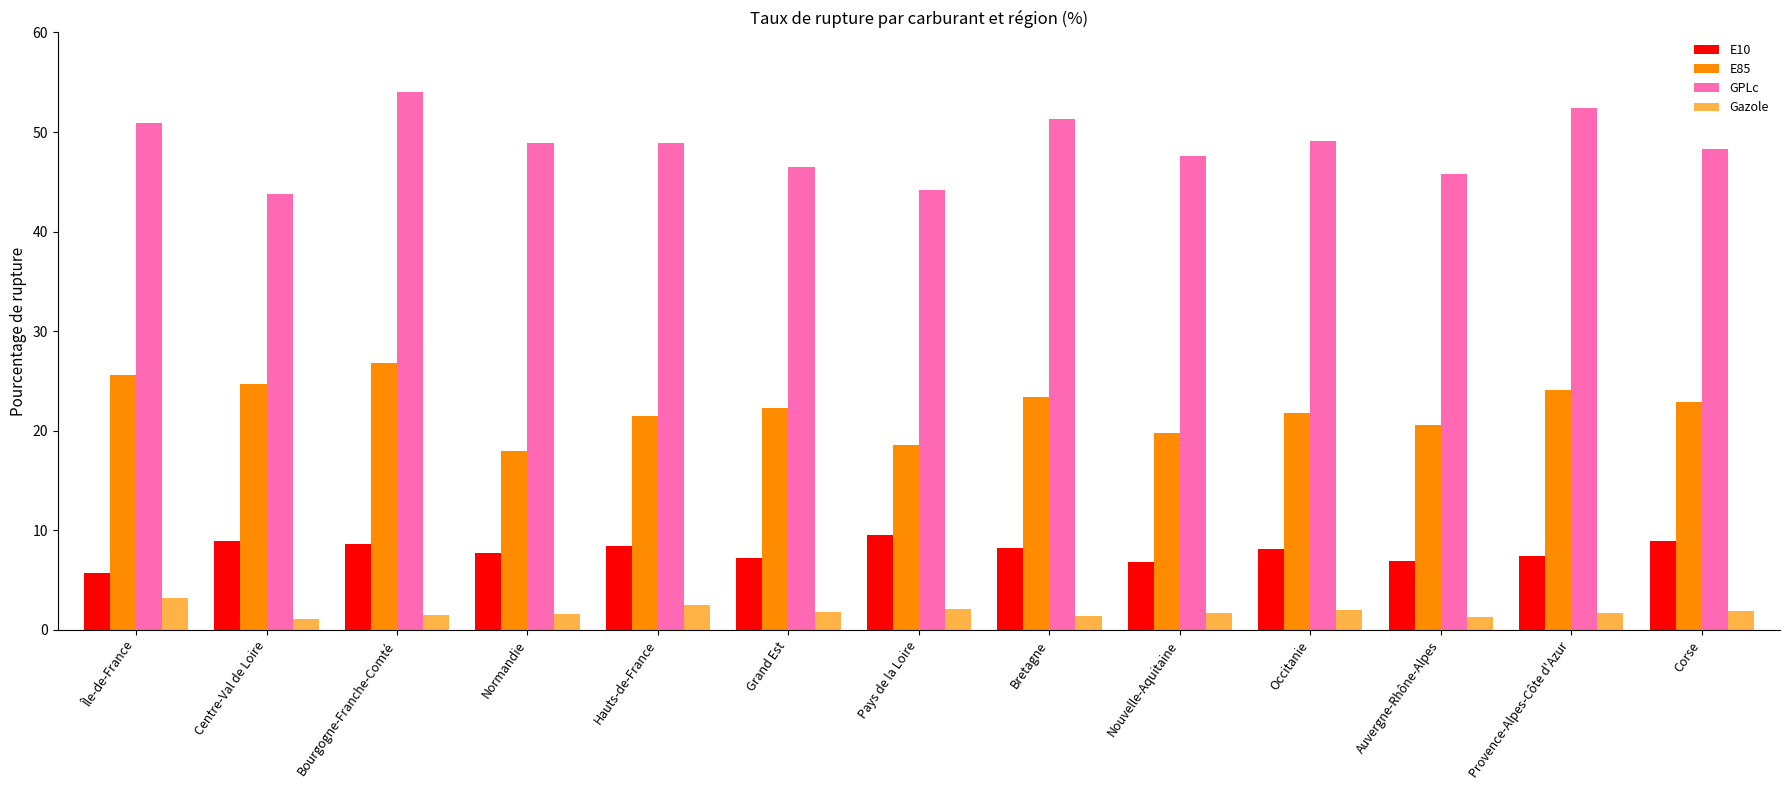

At how many categories does at least one series exceed 20?

13